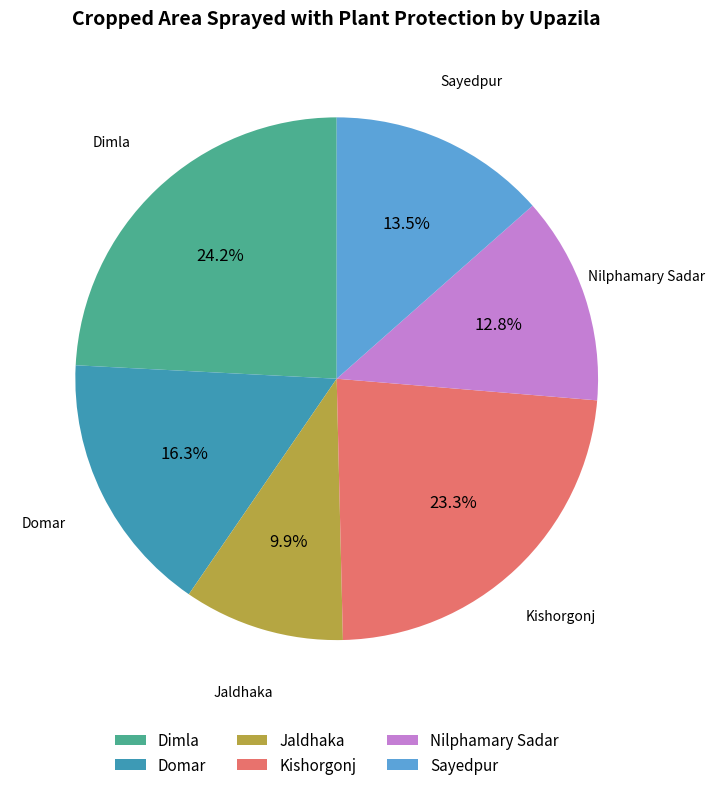

To the nearest percent, what is the average slice percentage?

17%